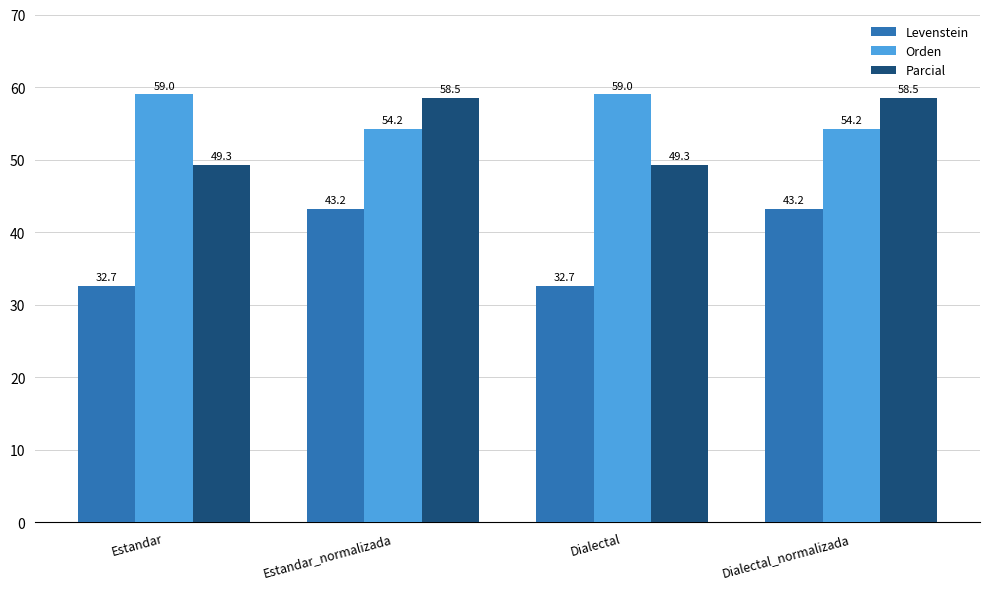

Reading left to right, transcribe all the data shown in this chart.

Levenstein: Estandar=32.7	Estandar_normalizada=43.2	Dialectal=32.7	Dialectal_normalizada=43.2
Orden: Estandar=59.0	Estandar_normalizada=54.2	Dialectal=59.0	Dialectal_normalizada=54.2
Parcial: Estandar=49.3	Estandar_normalizada=58.5	Dialectal=49.3	Dialectal_normalizada=58.5